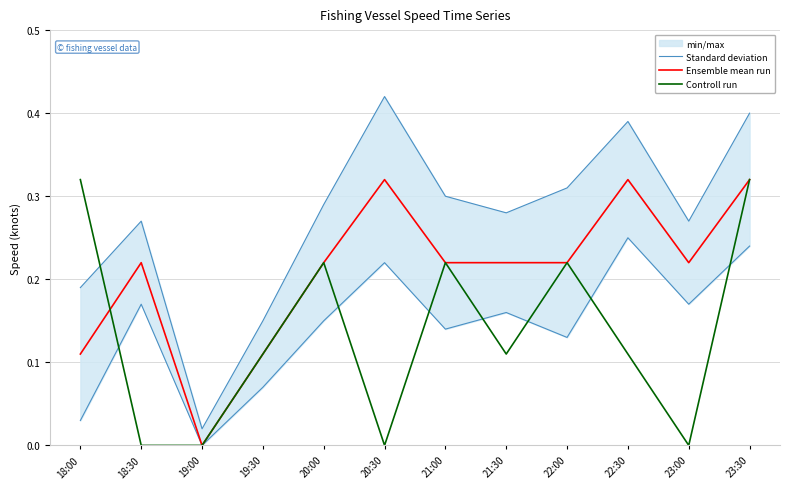

True or false: Standard deviation and Controll run intersect in this chart.

True